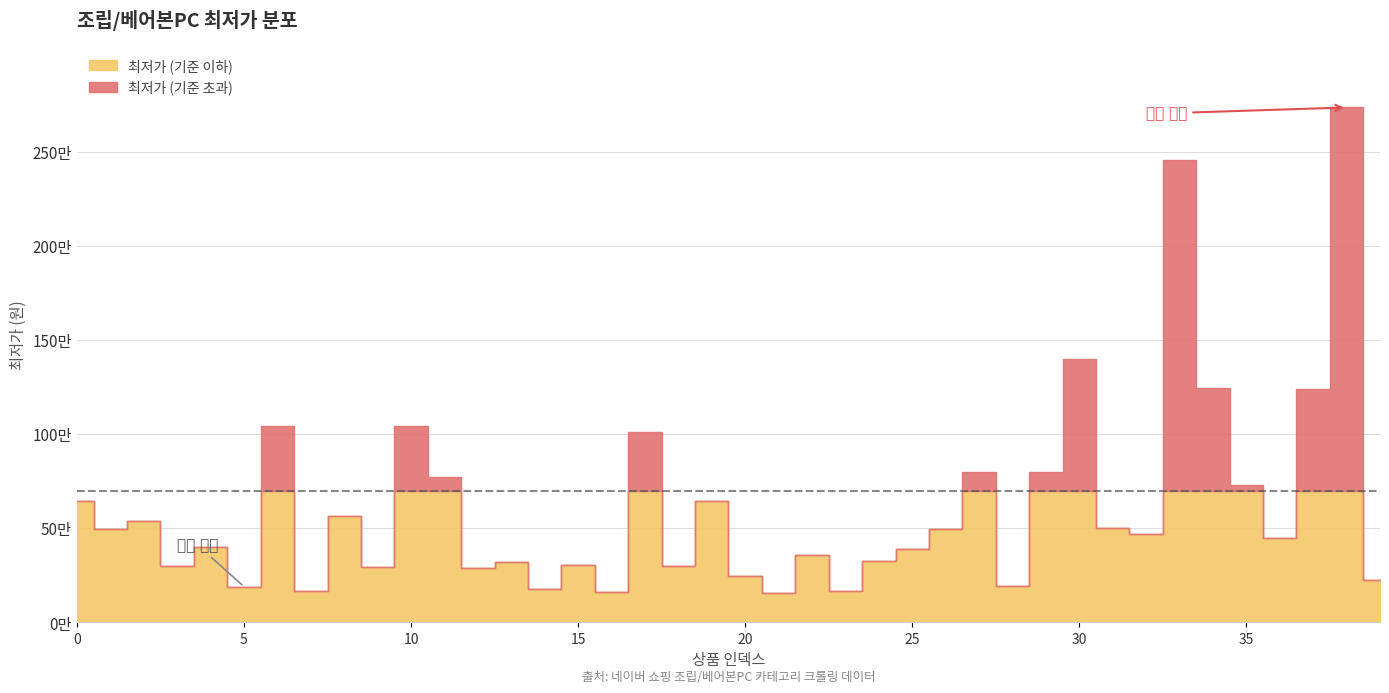

What is the change in value from 23 to 35?

+562000